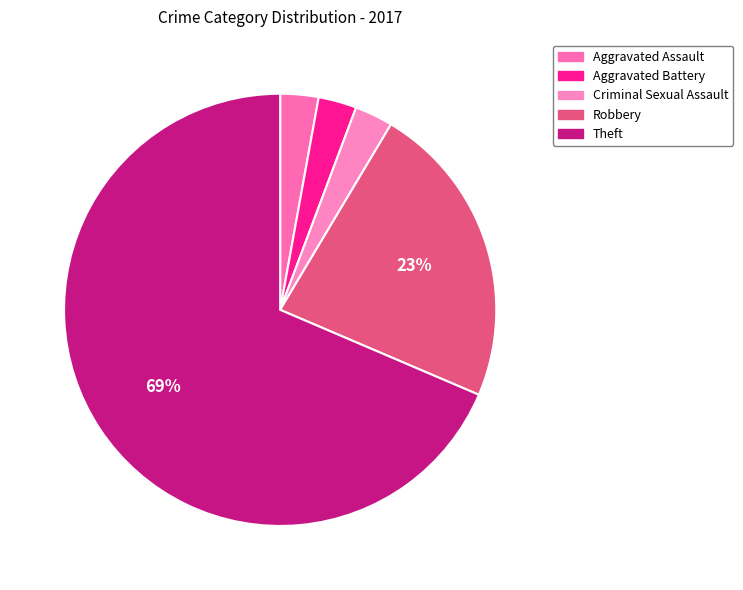

Combined, what portion of the pie is Criminal Sexual Assault and Aggravated Battery?

5.7%